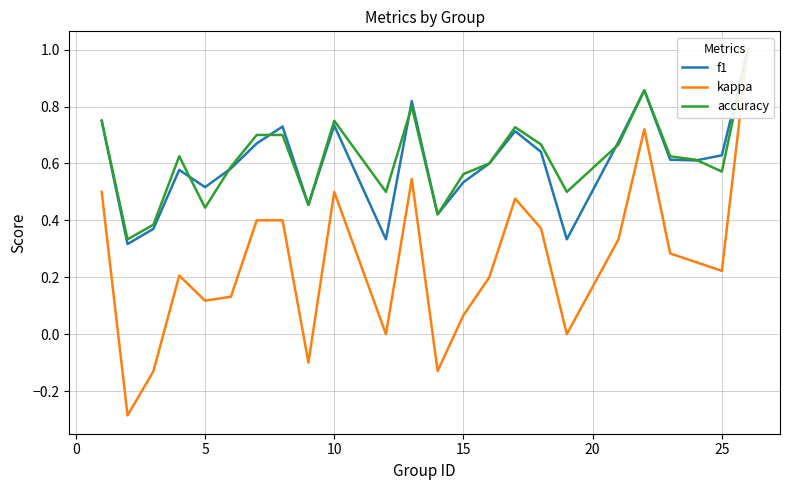

The value of f1 at 20 is 0.3. True or false?

False